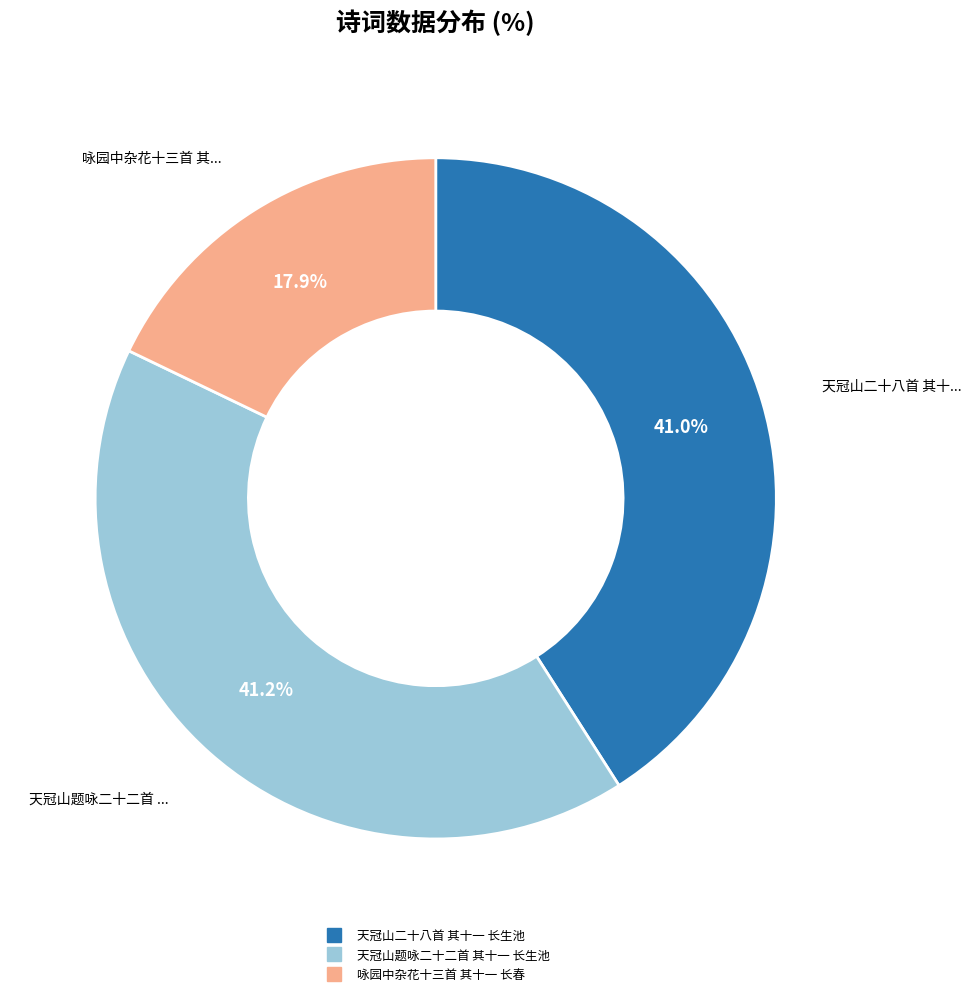

Count the number of slices in the pie.

3